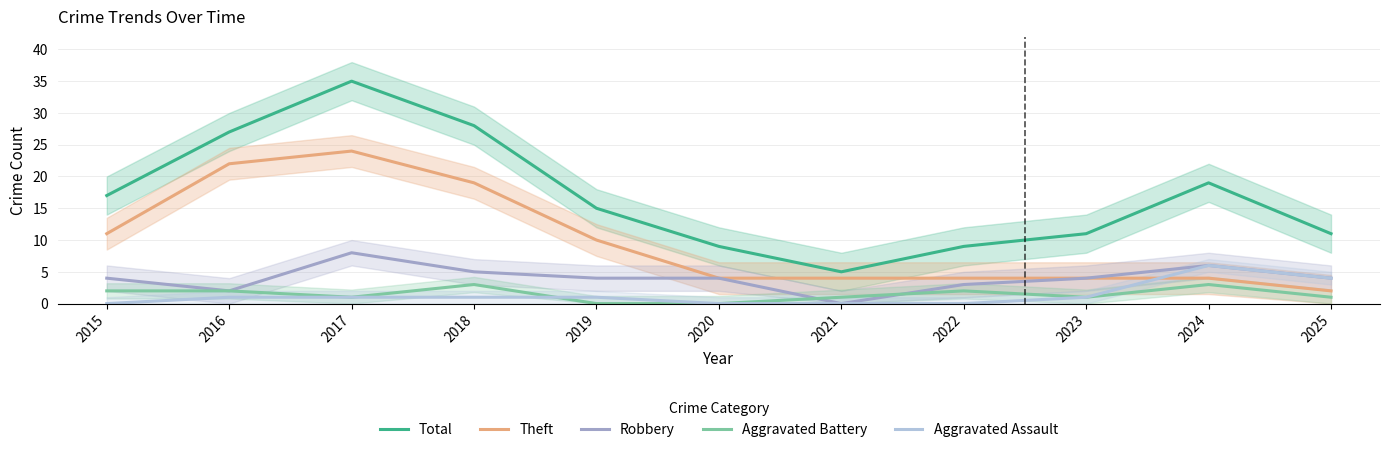

What is the sum of the Total values at 2021 and 2020?

14